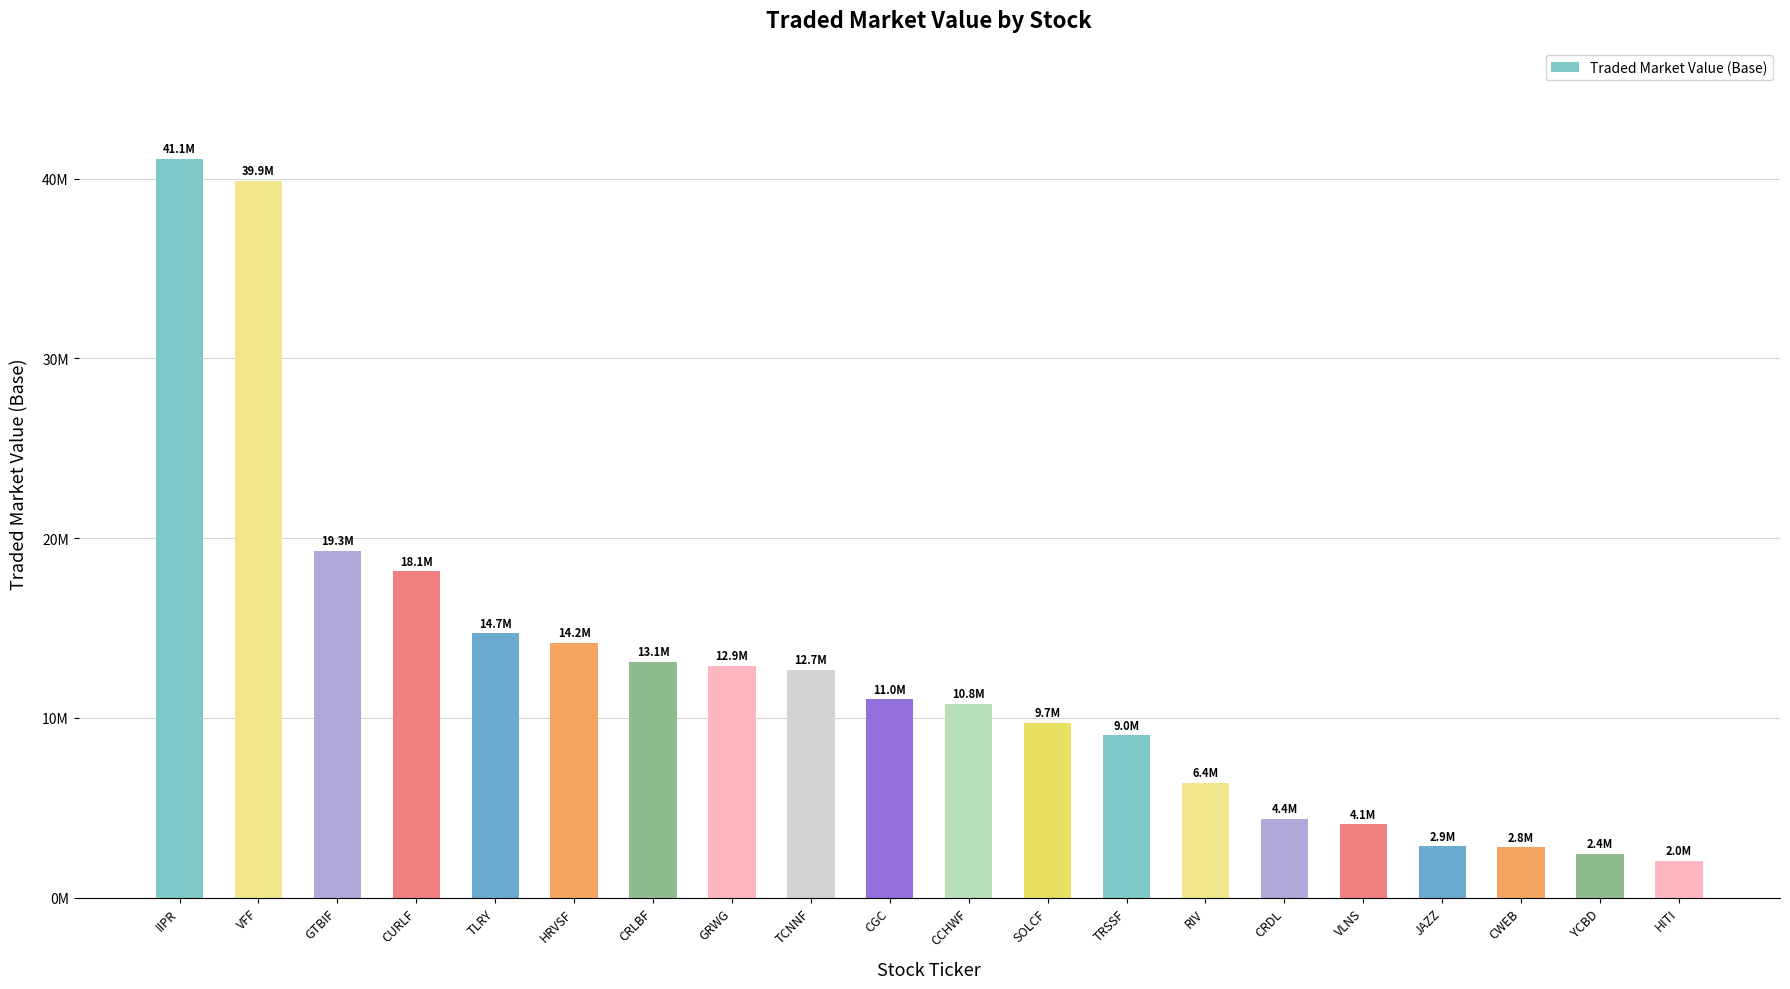

Reading left to right, extract all data points from this chart.

IIPR=41105801.7	VFF=39869020.5	GTBIF=19288800.0	CURLF=18149300.0	TLRY=14702715.8	HRVSF=14196000.0	CRLBF=13113483.5	GRWG=12888338.4	TCNNF=12662495.9	CGC=11043630.4	CCHWF=10796711.1	SOLCF=9737161.9	TRSSF=9035000.0	RIV=6375730.4	CRDL=4406963.0	VLNS=4081363.5	JAZZ=2855022.9	CWEB=2813432.5	YCBD=2428763.2	HITI=2047875.0